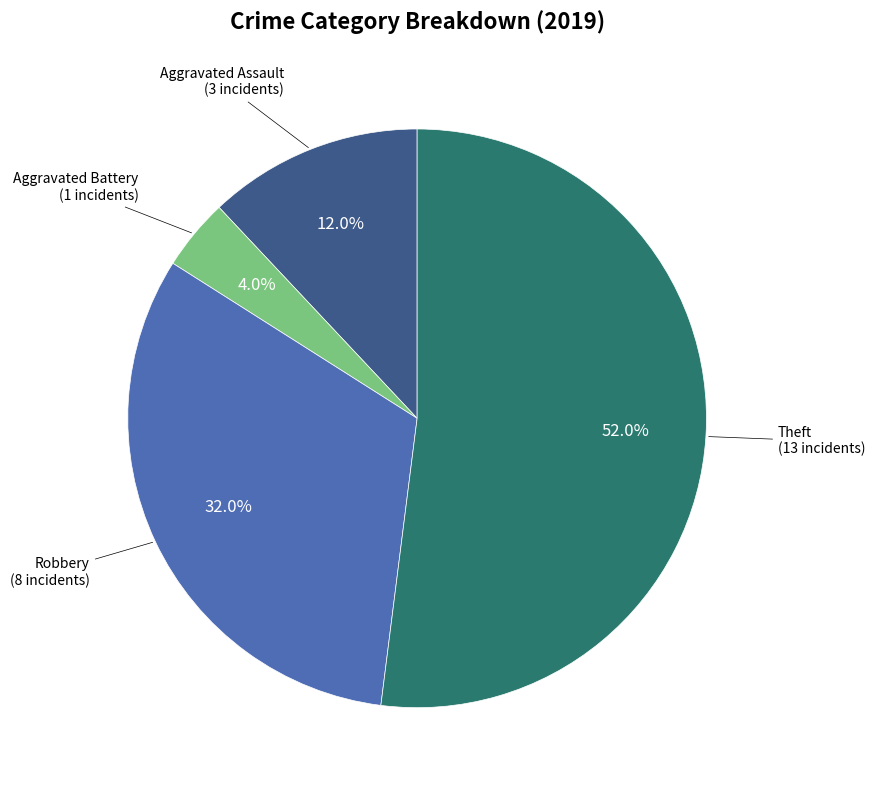

Does any single category account for the majority?

Yes